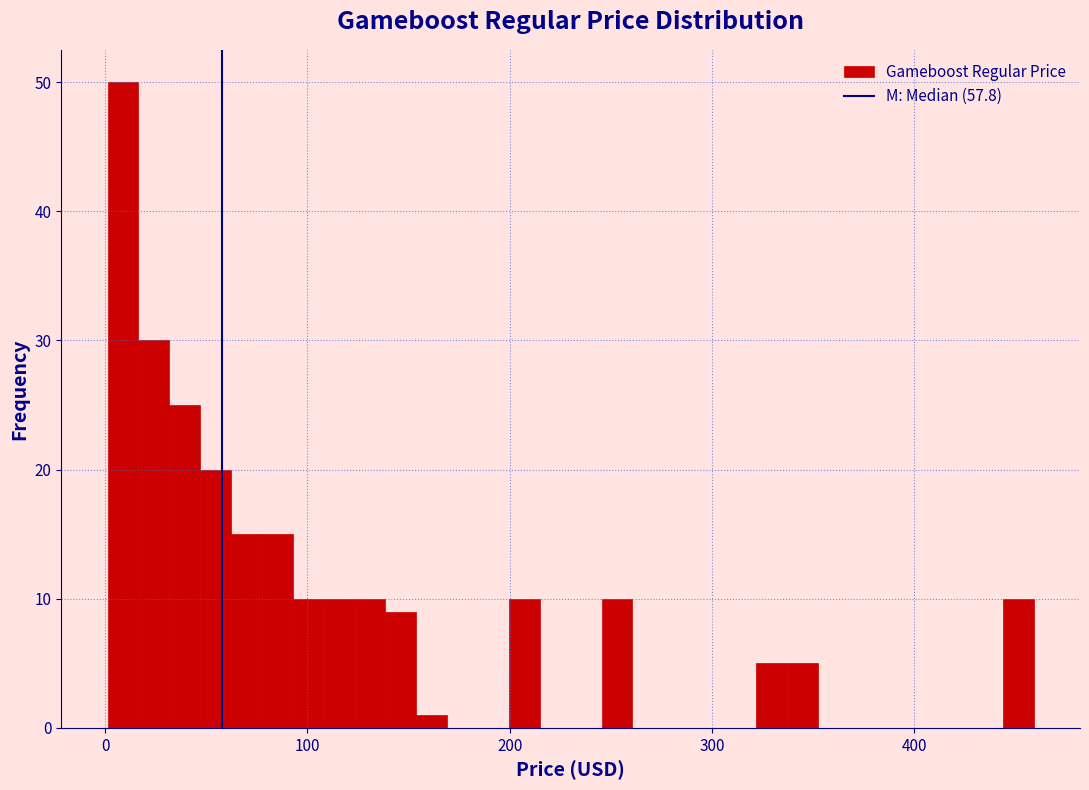

Read against the x-axis, roughly where is the centre of the tallest bar?

10